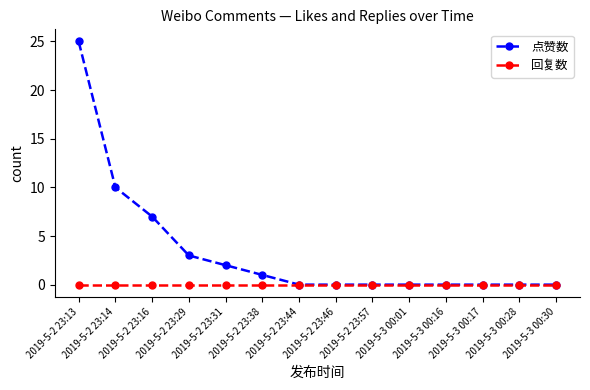

Is it true that 点赞数 equals 1 at 2019-5-2 23:31?

False